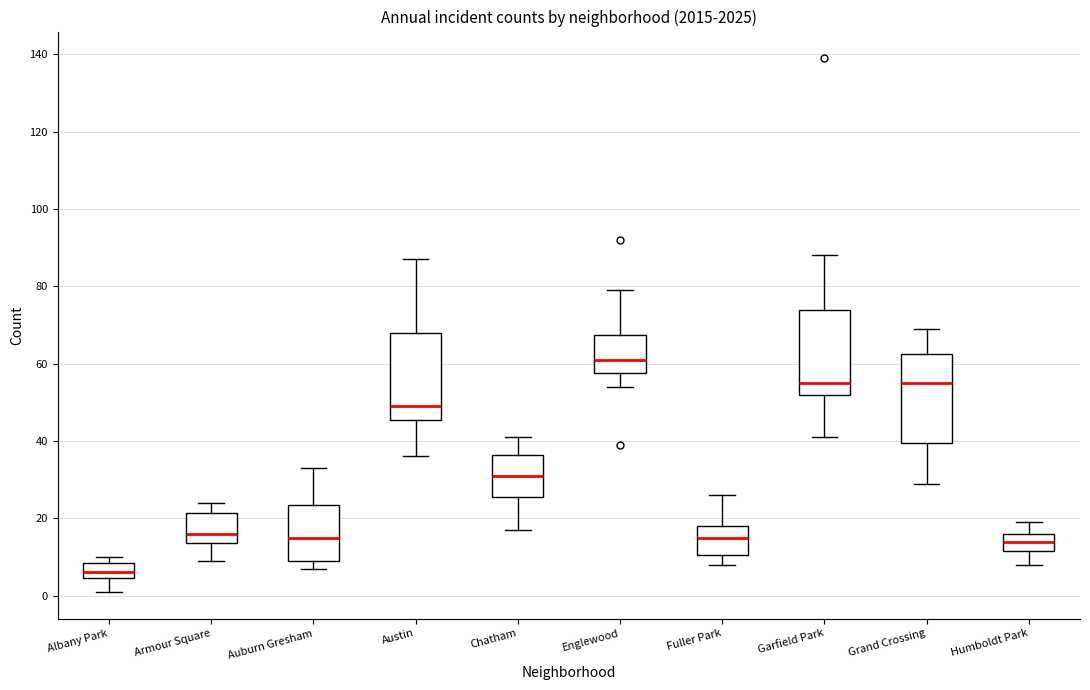

Which box's median line is the lowest?

Albany Park